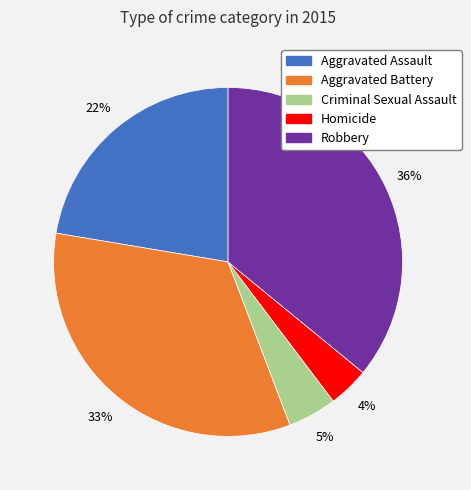

The Aggravated Assault slice represents 22% of the pie. True or false?

True